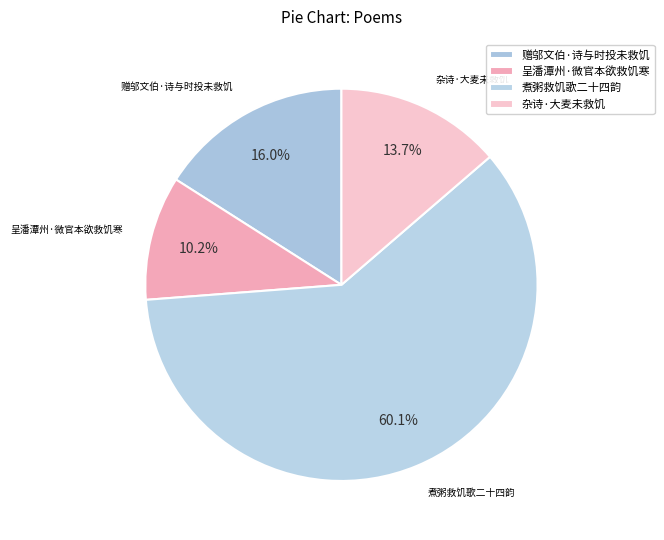

Which slice represents more than half of the pie?

煮粥救饥歌二十四韵